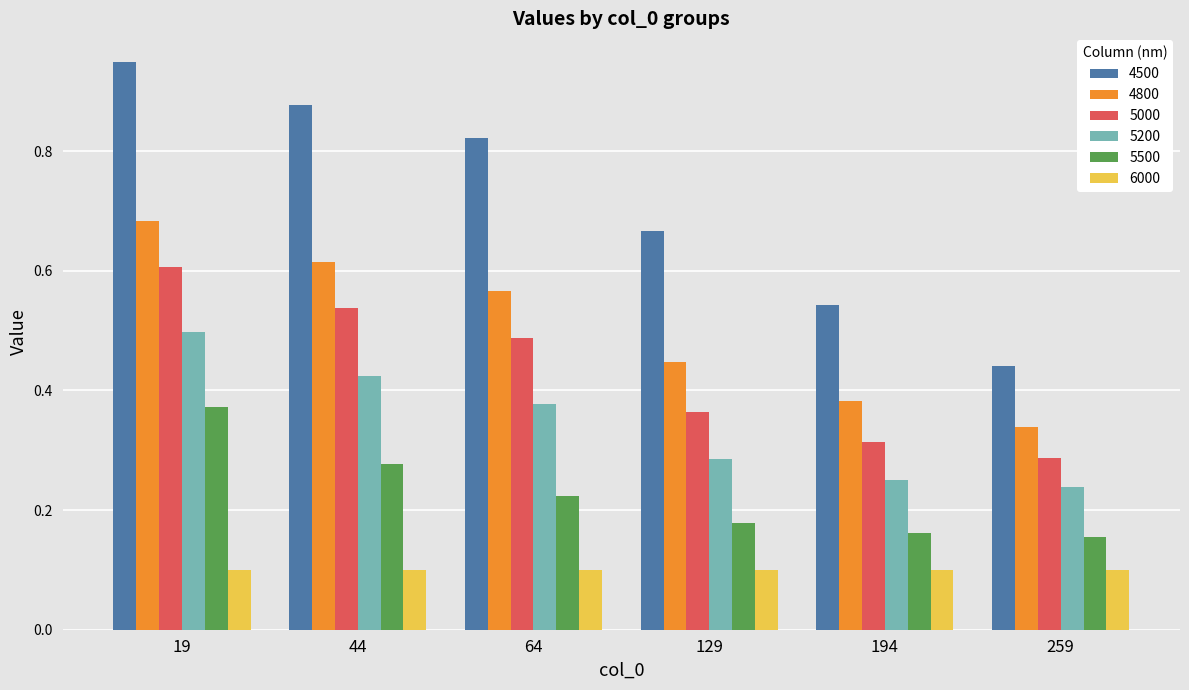

Is it true that 5000 equals 0.8 at 64?

False